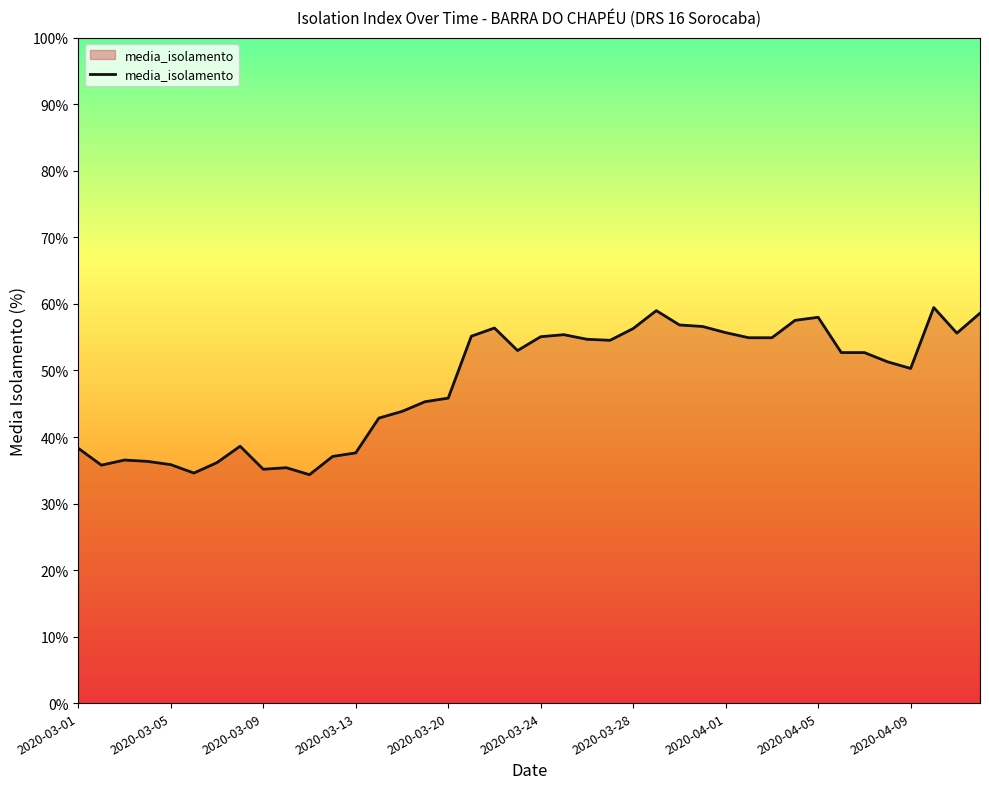

What is the difference between the maximum and minimum values?

25.1